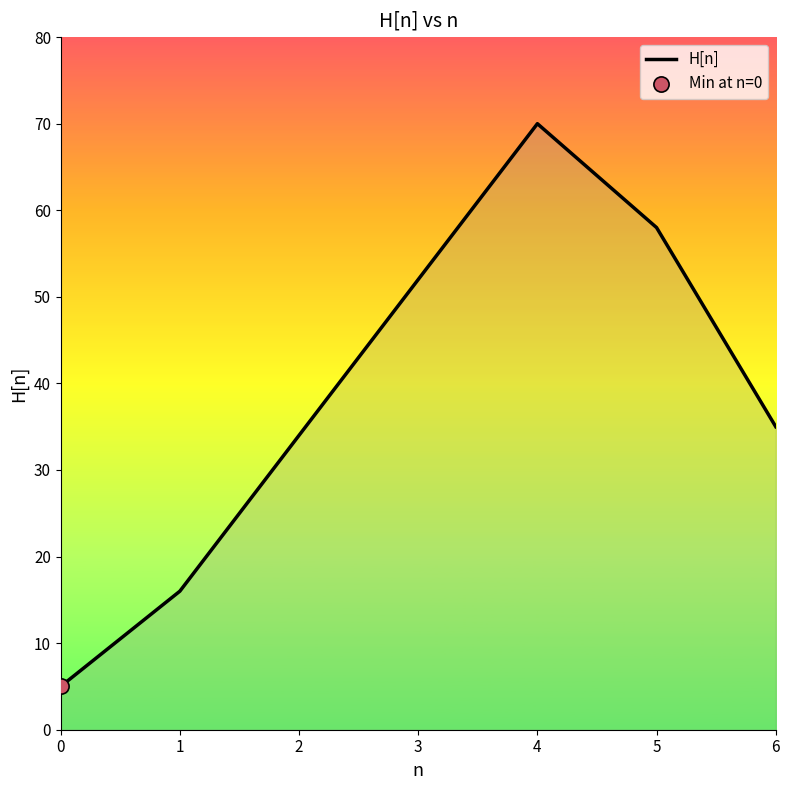

Which has a higher value, 3 or 2?

3